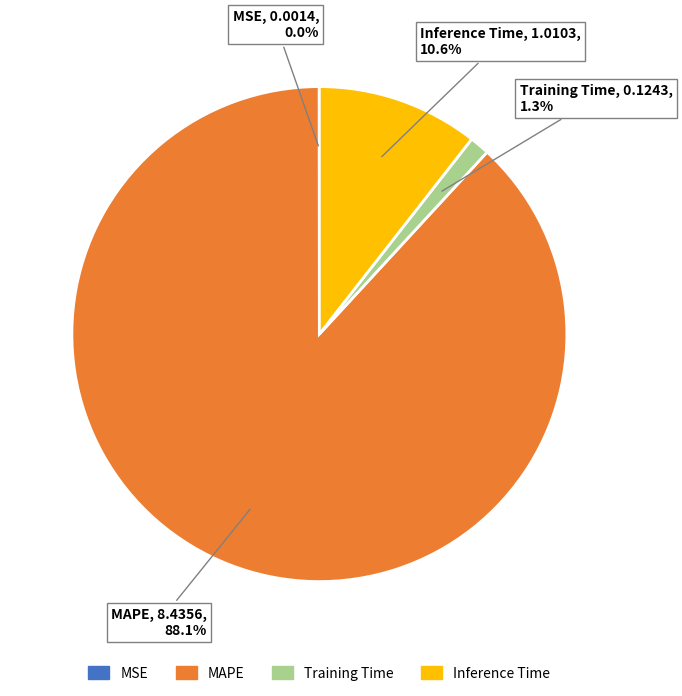

True or false: Inference Time accounts for 11% of the total.

True